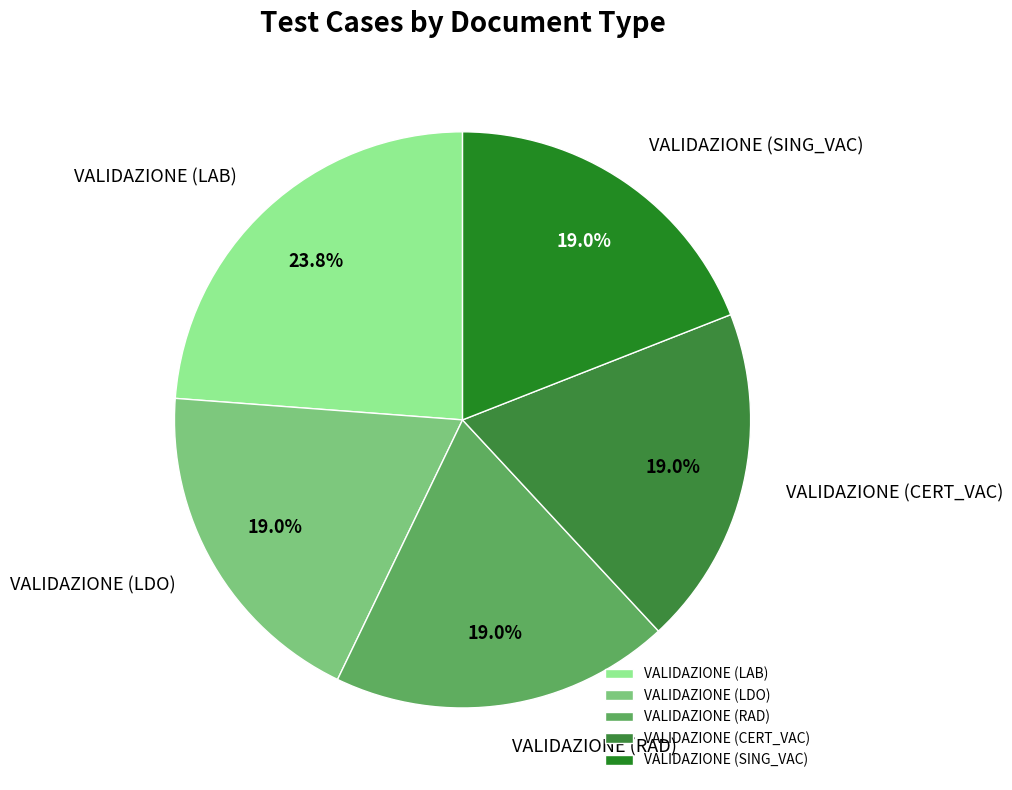

What is the total percentage of VALIDAZIONE (LDO) and VALIDAZIONE (RAD)?

38.1%